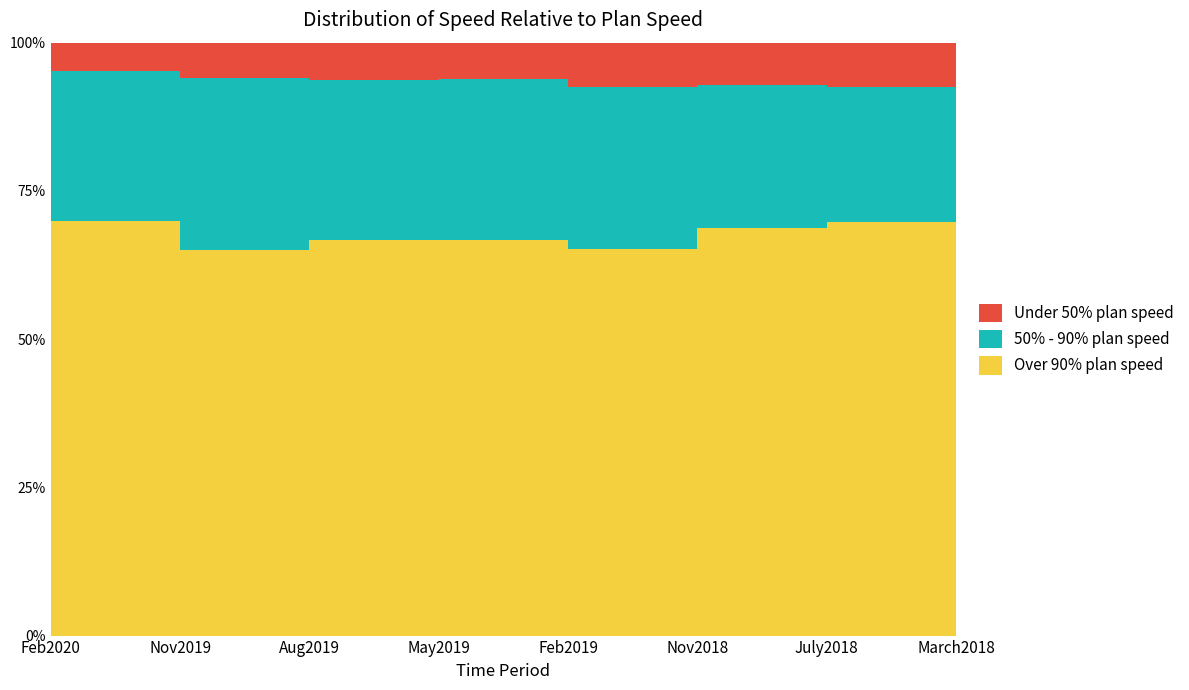

Count the Under 50% plan speed values in the range 0 to 1.

8